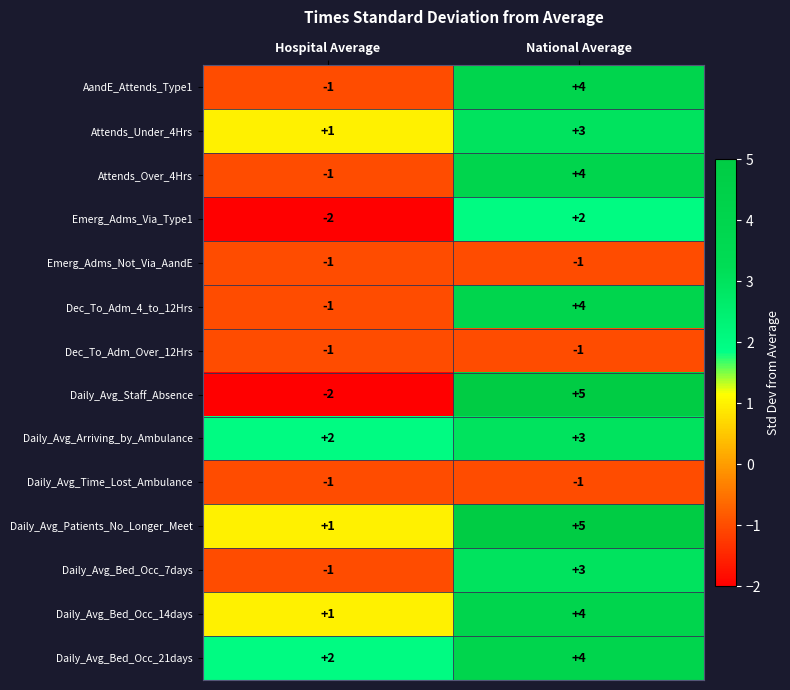

What is the difference between the highest and lowest values at National Average?

6